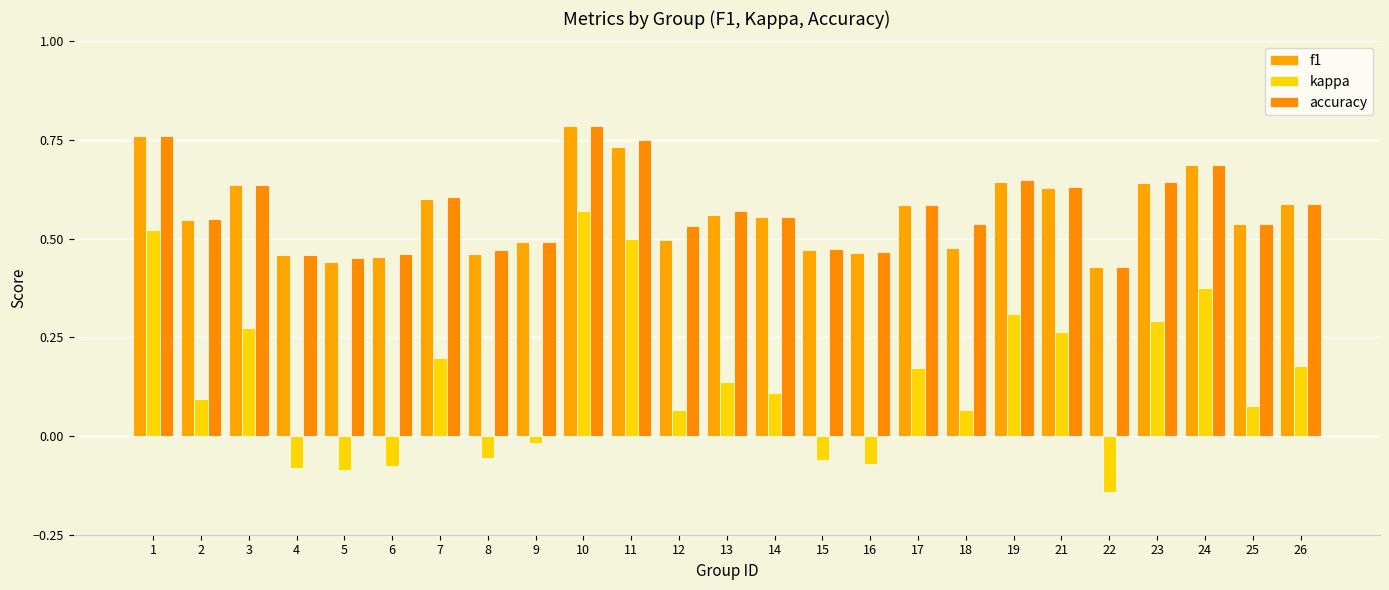

Rank the categories by f1 value from highest to lowest.

10, 1, 11, 24, 19, 23, 3, 21, 7, 26, 17, 13, 14, 2, 25, 12, 9, 18, 15, 16, 8, 4, 6, 5, 22